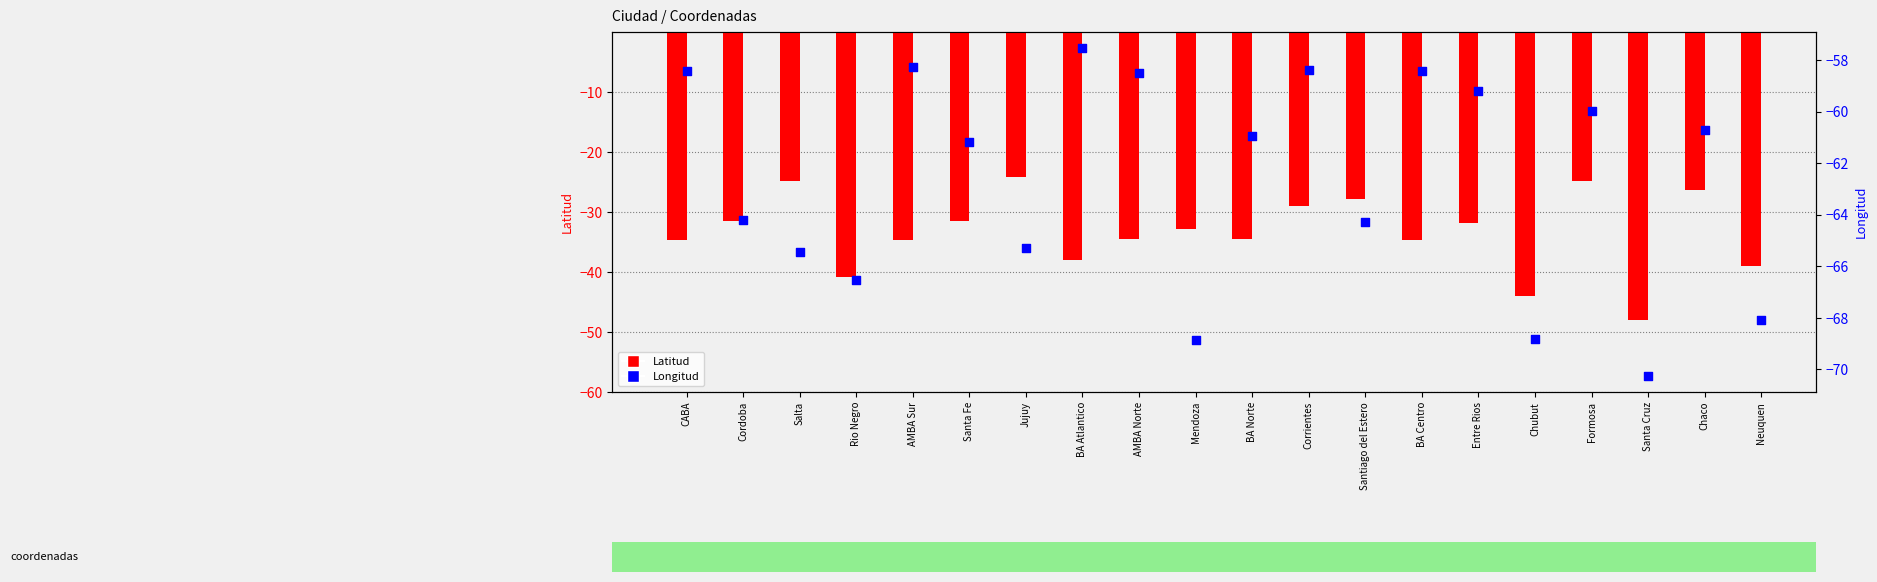

Which series reaches the maximum Y coordinate?

Latitud